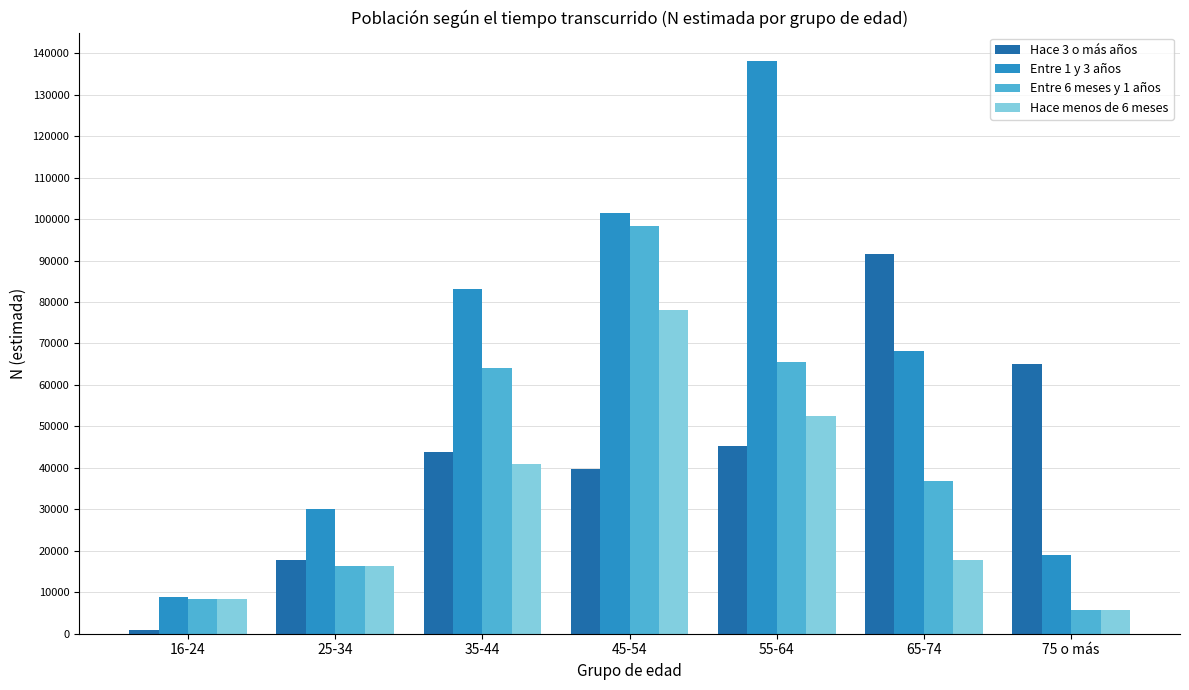

What is the total value across all series at 75 o más?

95351